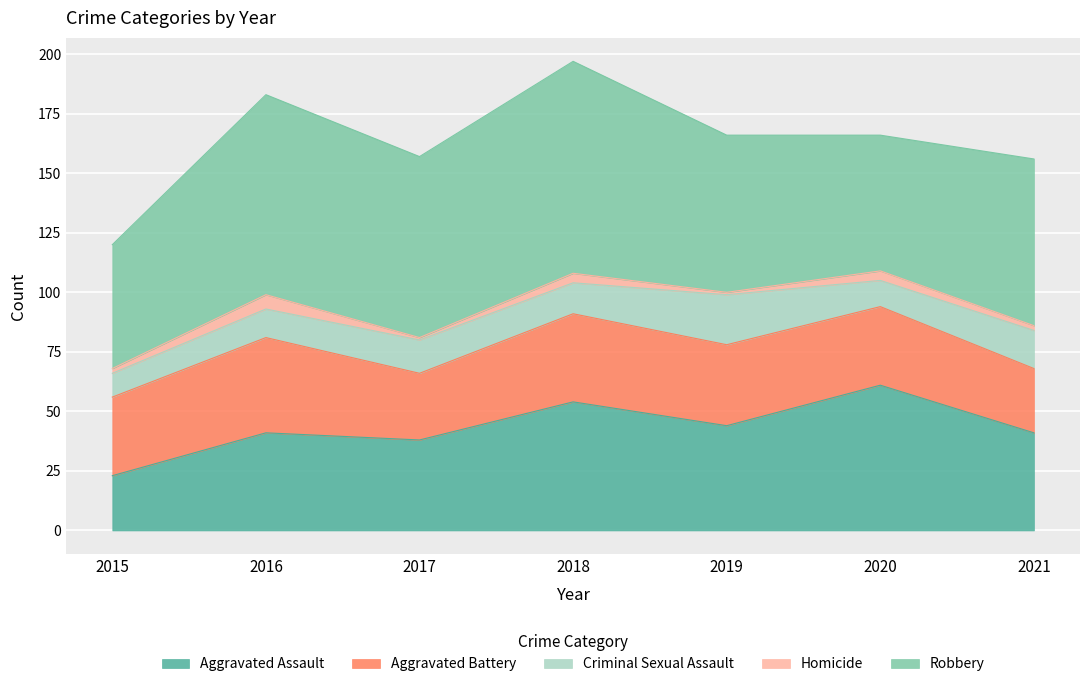

What are all the series names shown in the legend?

Aggravated Assault, Aggravated Battery, Criminal Sexual Assault, Homicide, Robbery